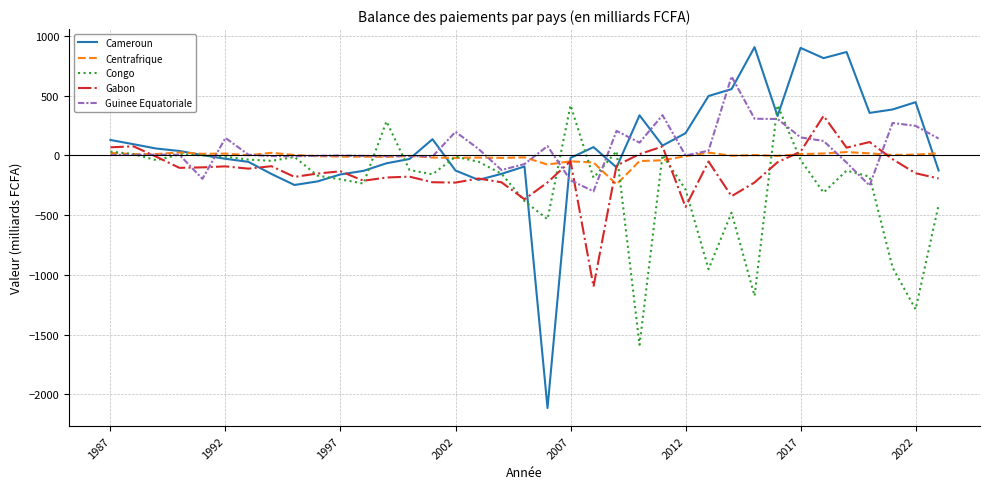

Which series has the widest spread of values?

Cameroun